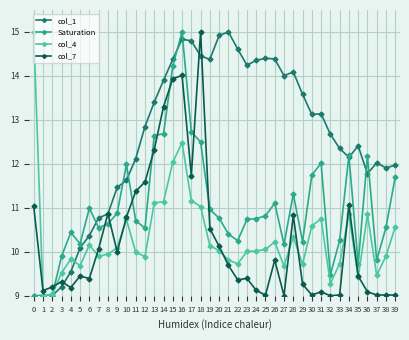

How many lines are shown in the chart?

4